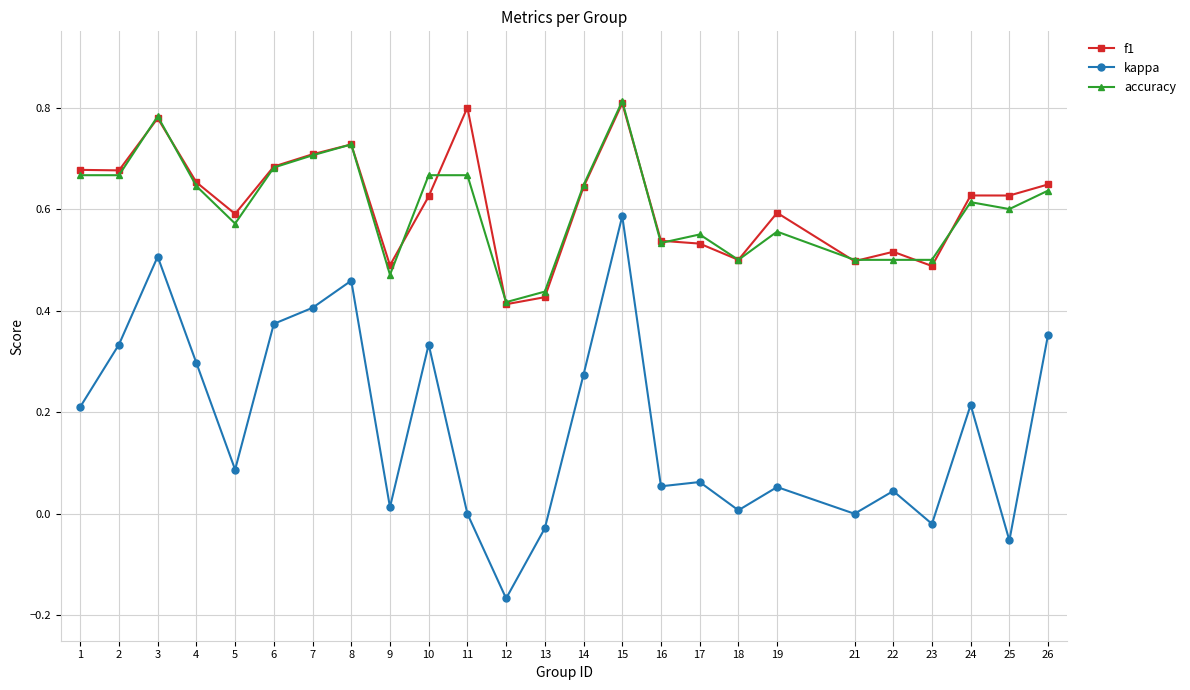

Where is accuracy nearest to the value 0?

12